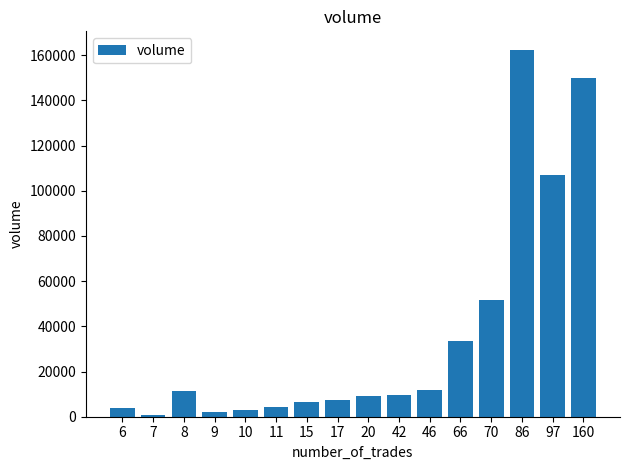

How many series are shown in this chart?

1